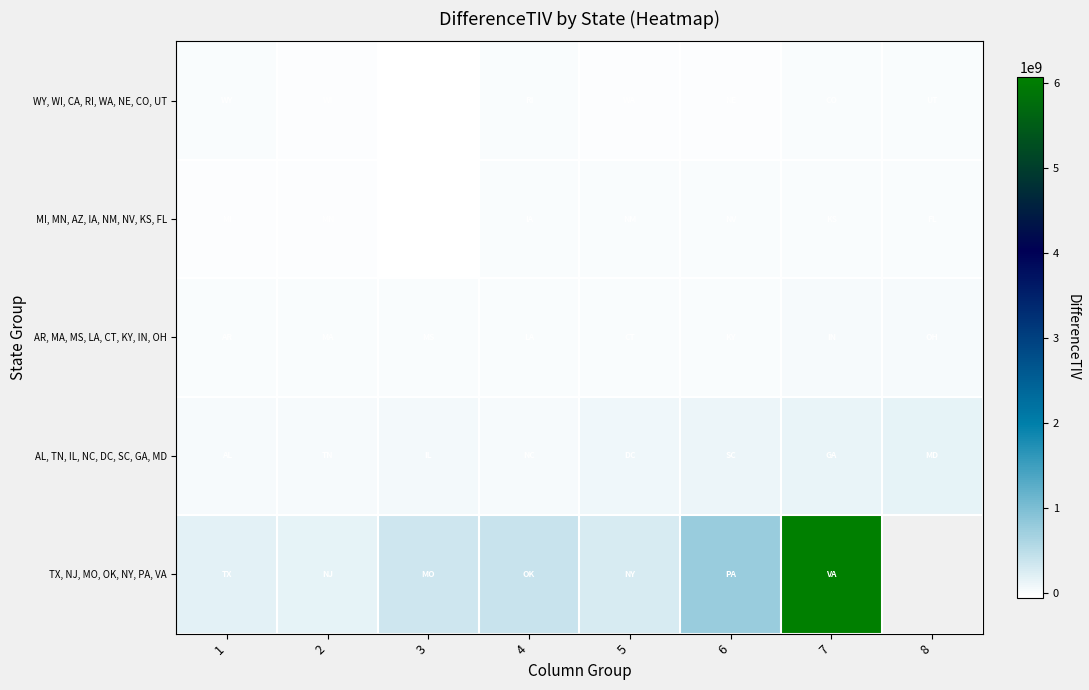

Rank the series by their maximum value, from lowest to highest.

WY, WI, CA, RI, WA, NE, CO, UT, MI, MN, AZ, IA, NM, NV, KS, FL, AR, MA, MS, LA, CT, KY, IN, OH, AL, TN, IL, NC, DC, SC, GA, MD, TX, NJ, MO, OK, NY, PA, VA